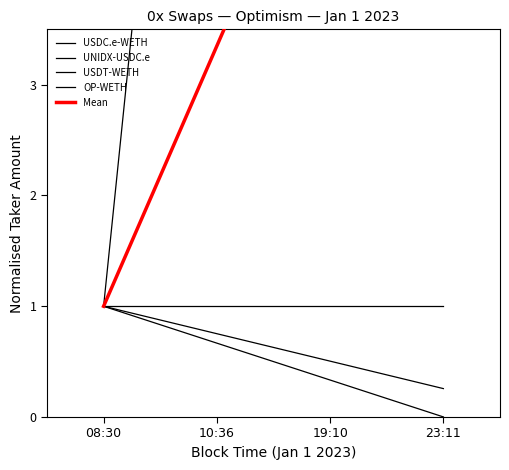

Rank the series at 19:10 from highest to lowest value.

UNIDX-USDC.e, Mean, USDC.e-WETH, USDT-WETH, OP-WETH